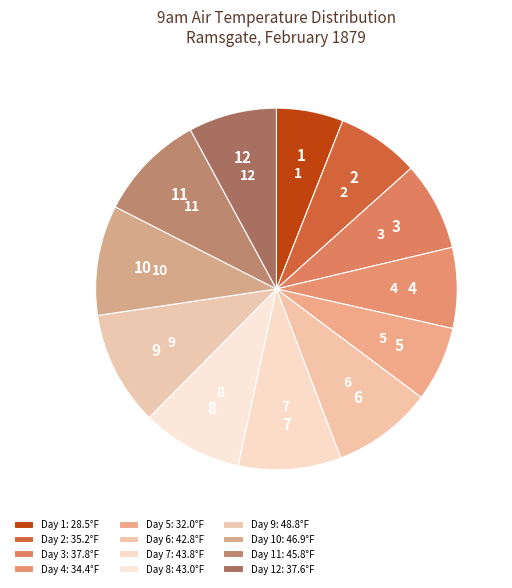

Is it true that 10 is 22% of the pie?

False